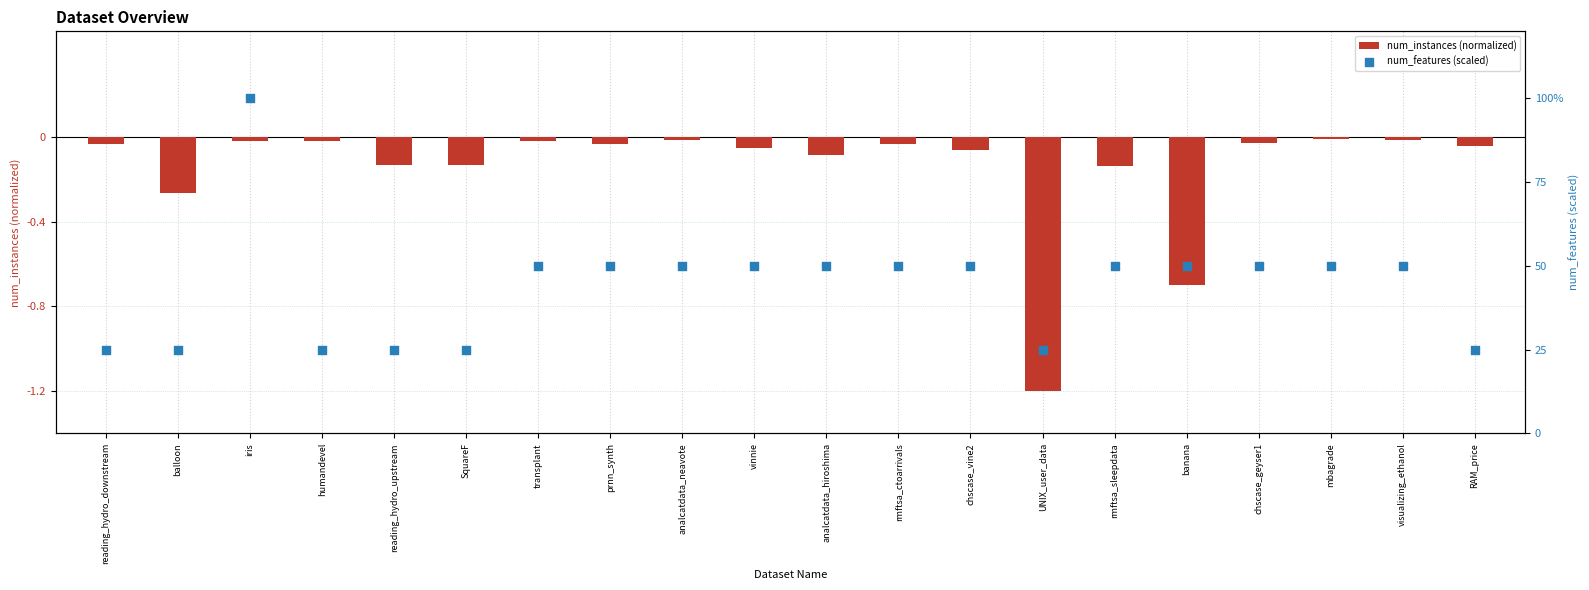

Which series has the widest spread of Y values?

num_features (scaled)